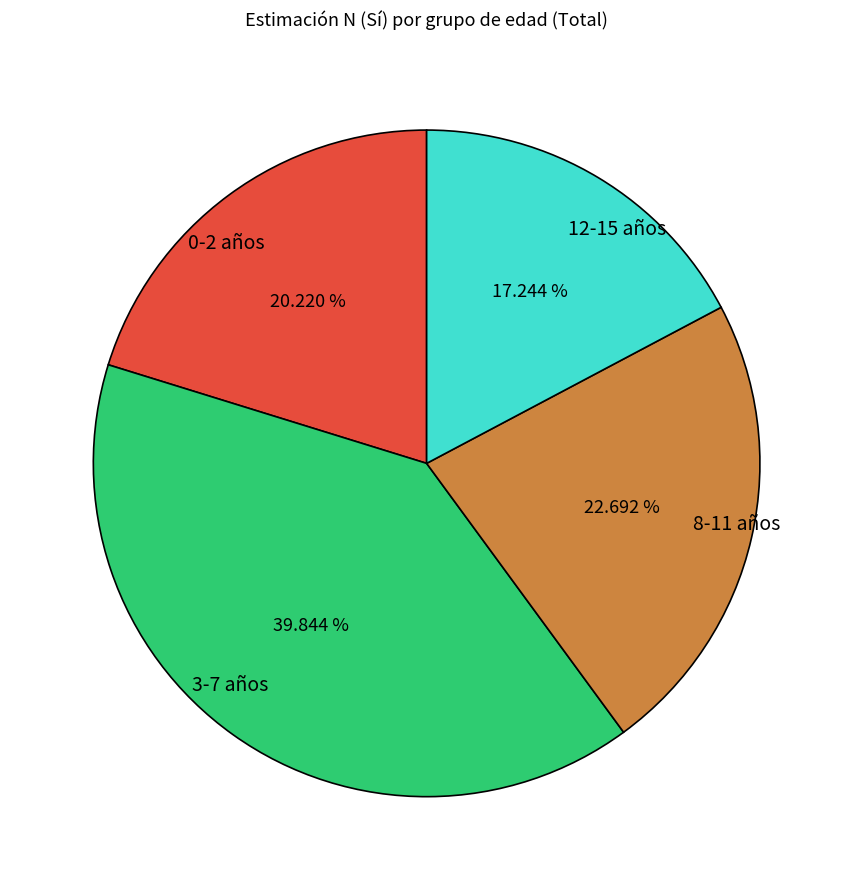

What is the ratio of the value at 3-7 años to the value at 8-11 años?

1.8